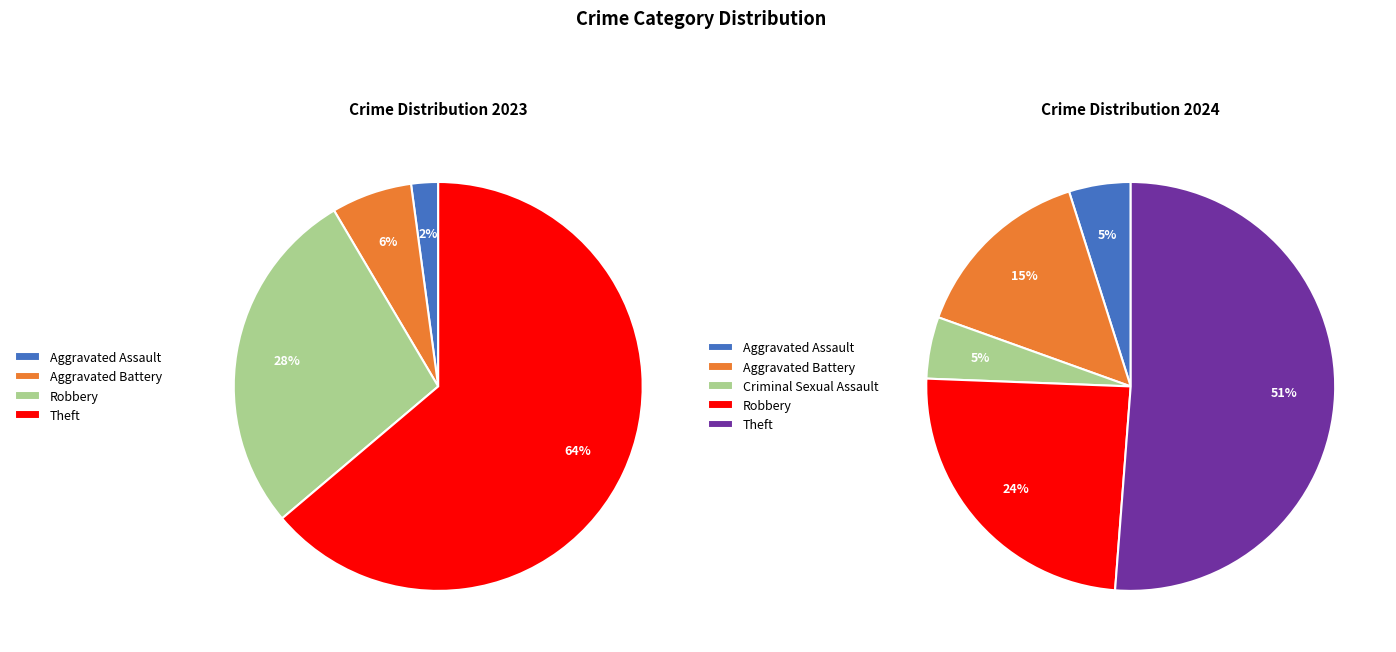

Which slice is the smallest?

2